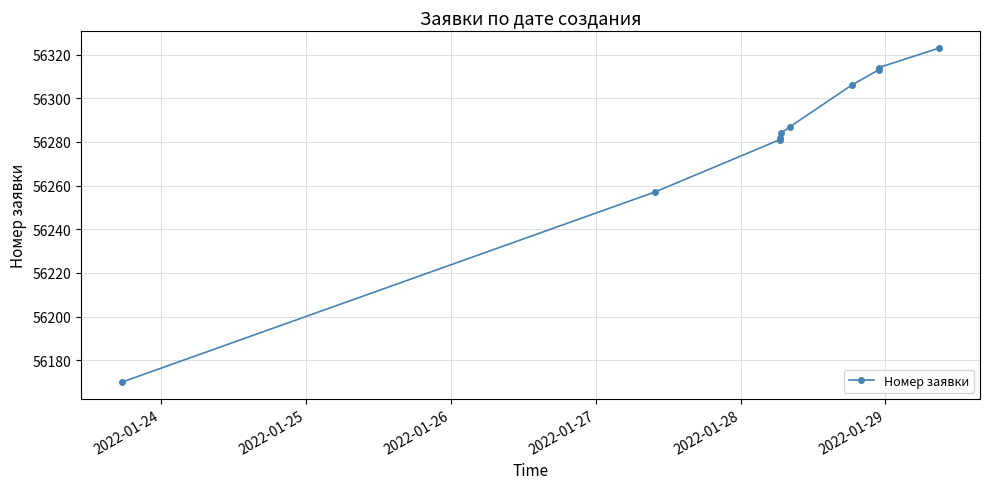

What is the greatest value displayed?

56323